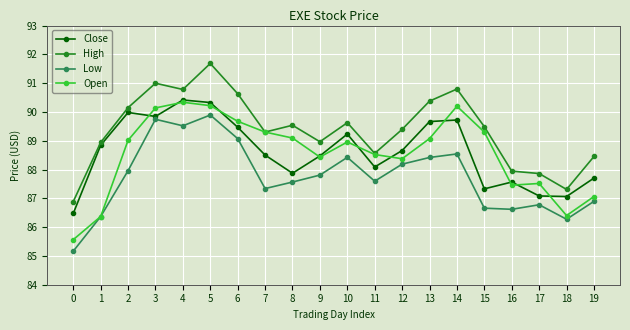

Is it true that Close equals 89.5 at 6?

True